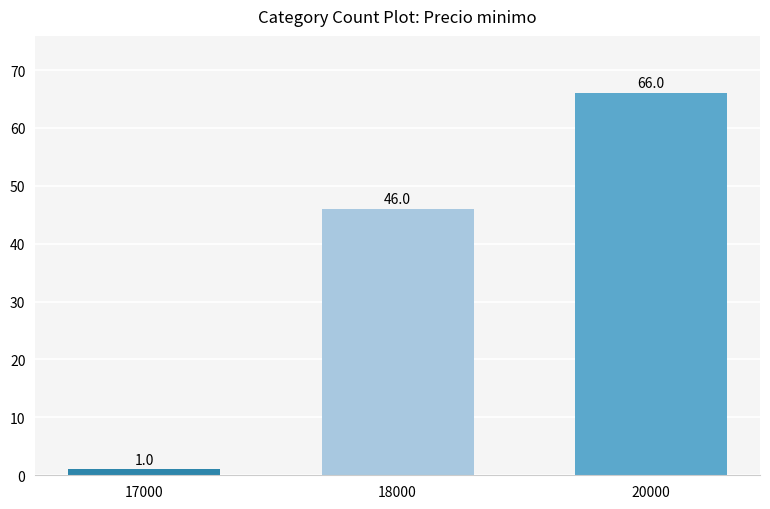

What is the greatest value displayed?

66